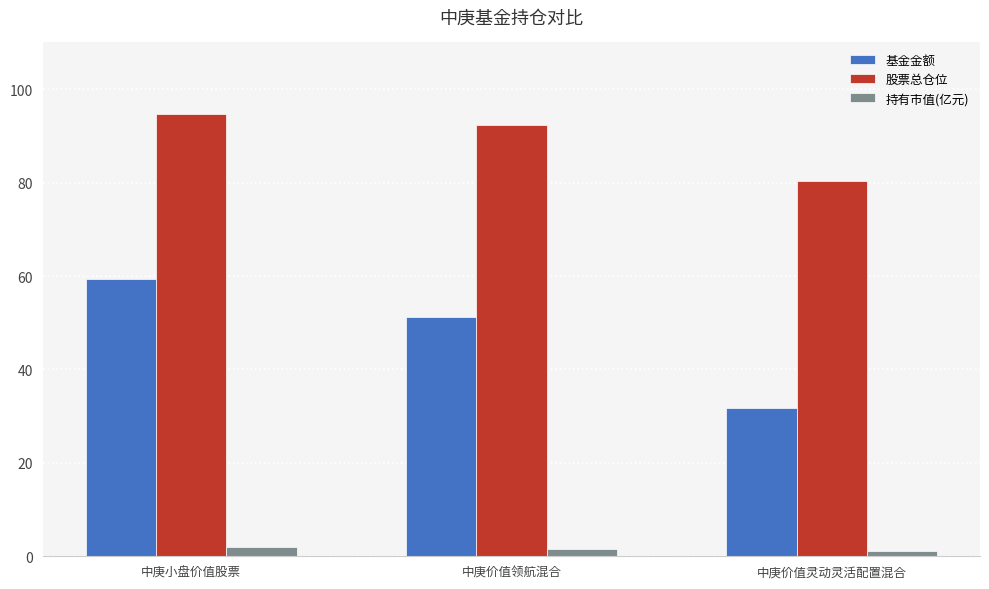

Are the bars horizontal?

No